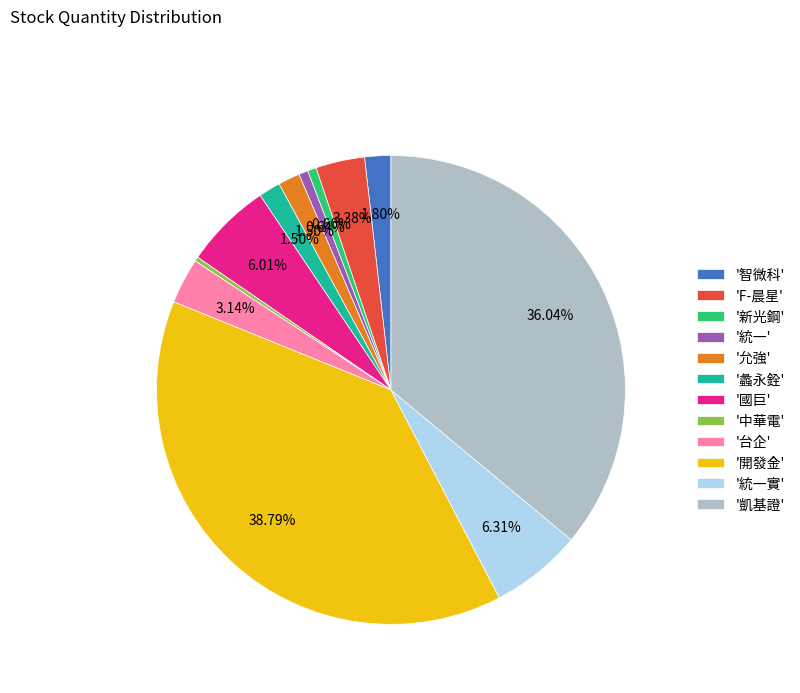

To the nearest percent, what is the difference between the largest and smallest slice percentages?

38%